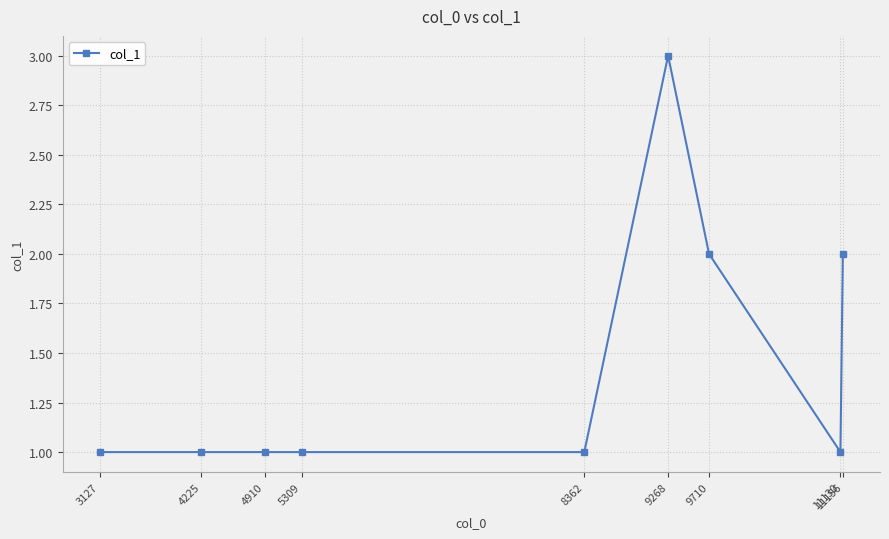

What is the value of the 4th point from the left?

1